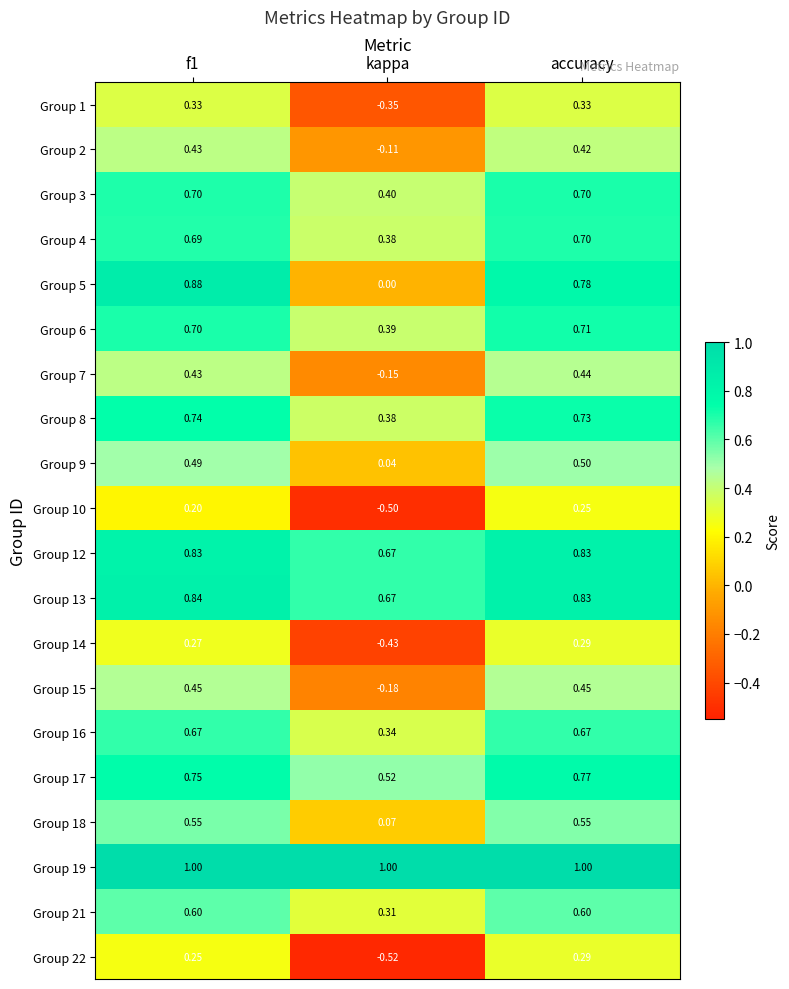

At which category does the chart reach its minimum across all series?

kappa